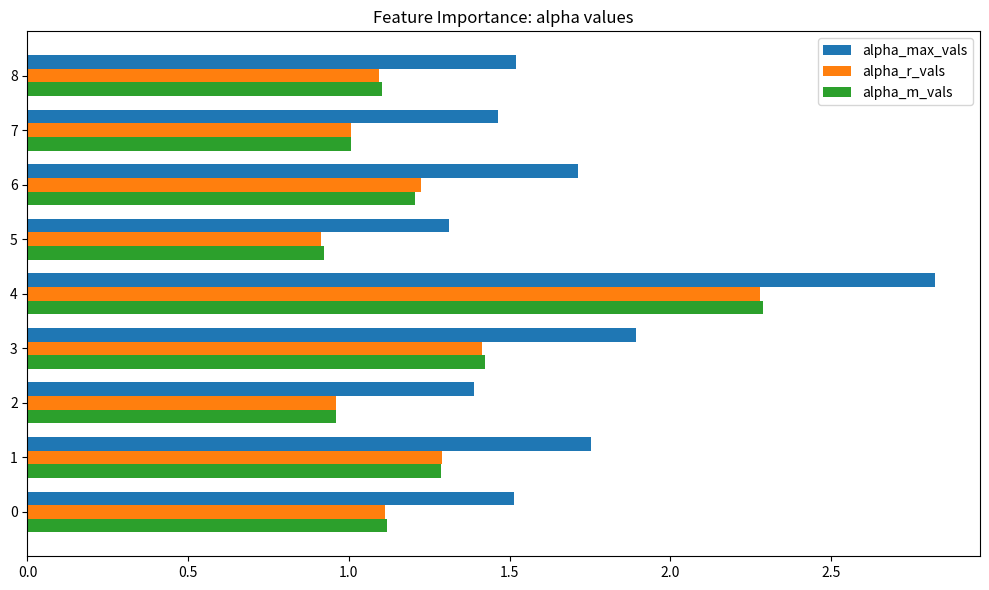

What is the average value of the alpha_r_vals series?

1.3